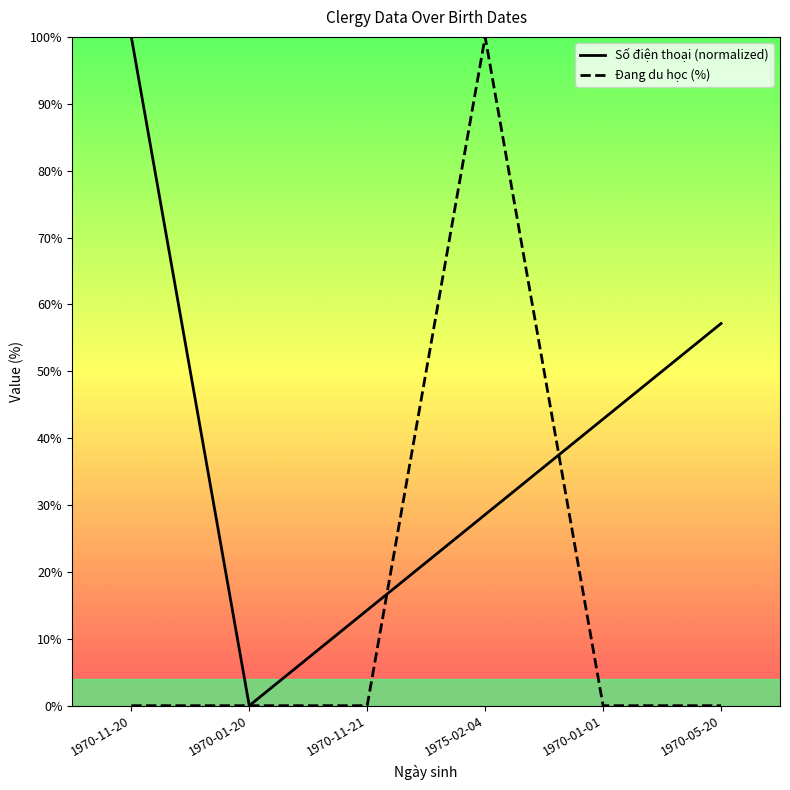

Is it true that Số điện thoại (normalized) equals -42.8 at 1970-01-20?

False